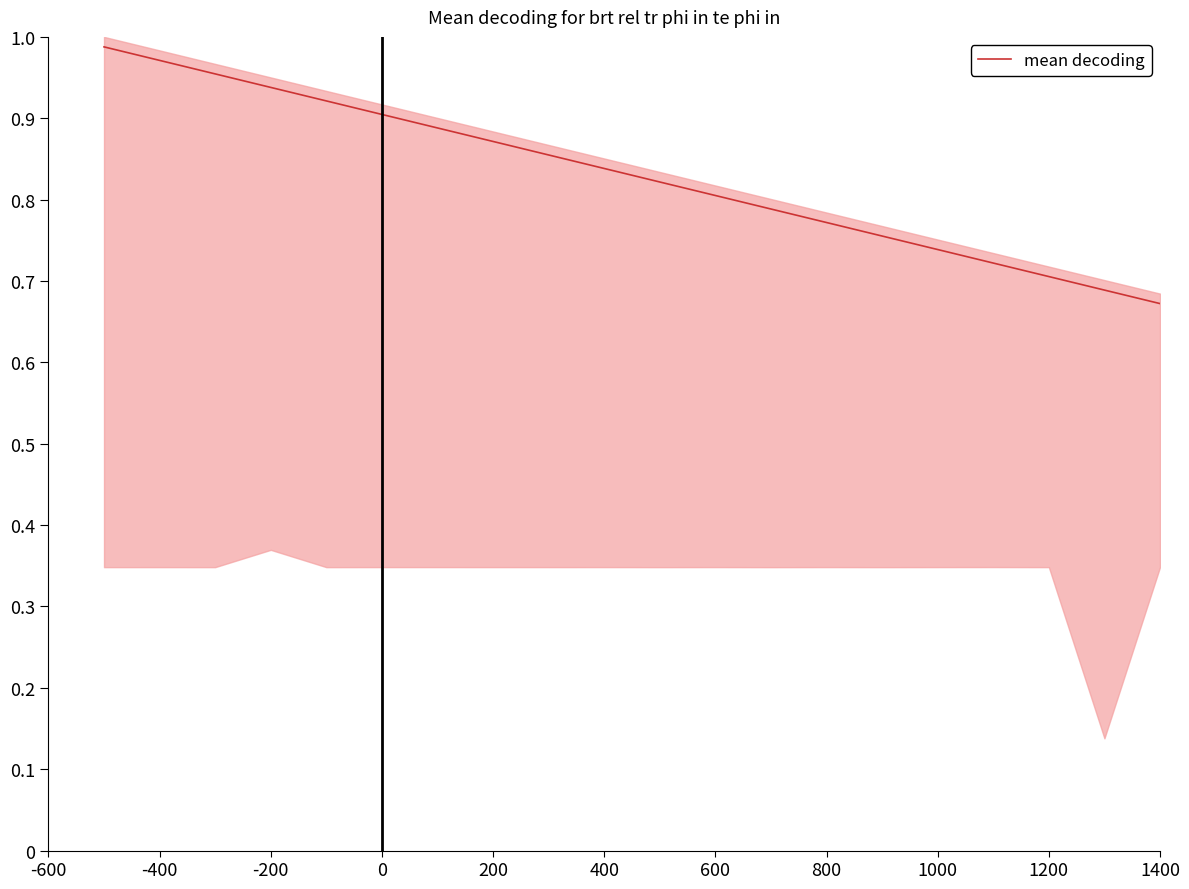

True or false: mean decoding has a value of 0.3 at 1400.

False